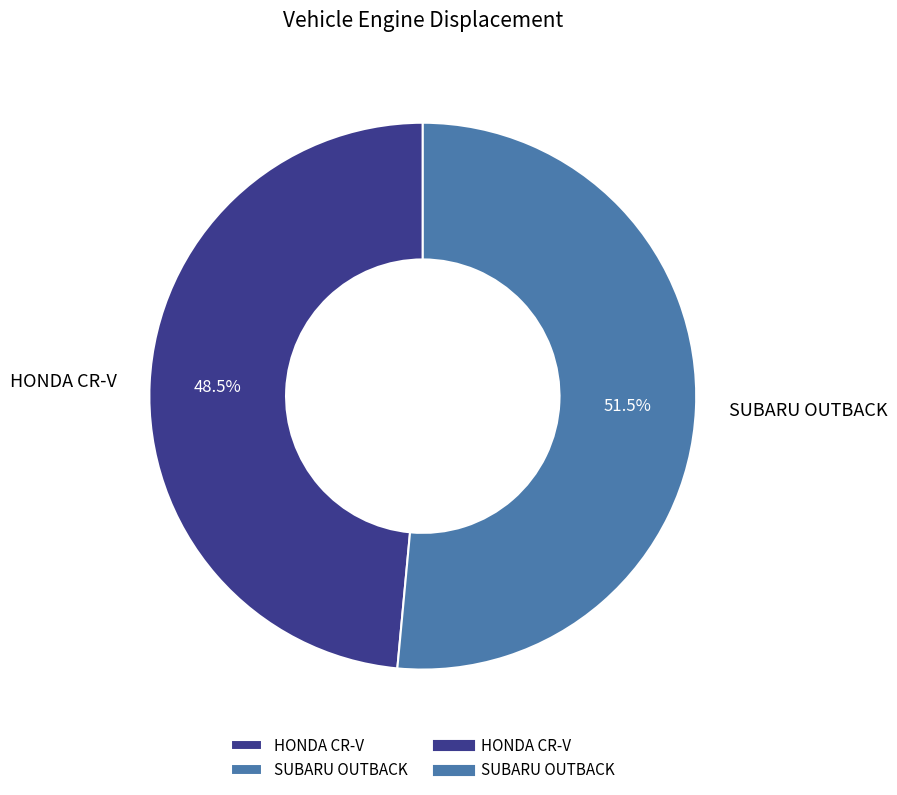

What portion of the pie excludes HONDA CR-V?

51.5%